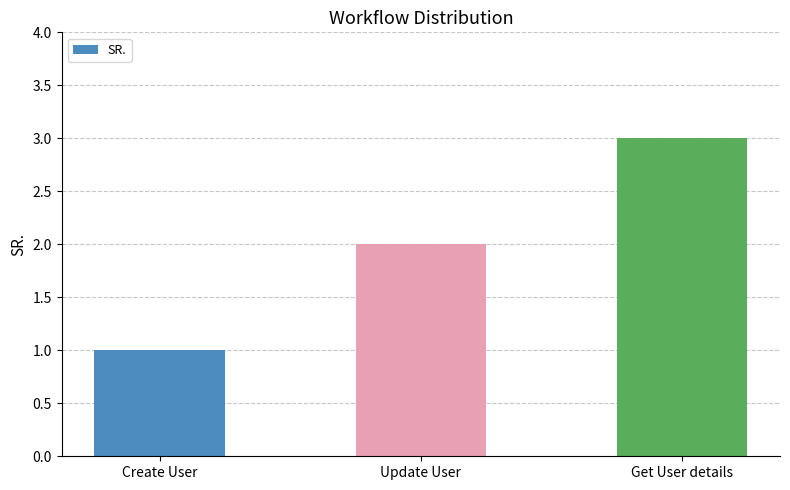

The chart shows a value of 2 at Update User. True or false?

True